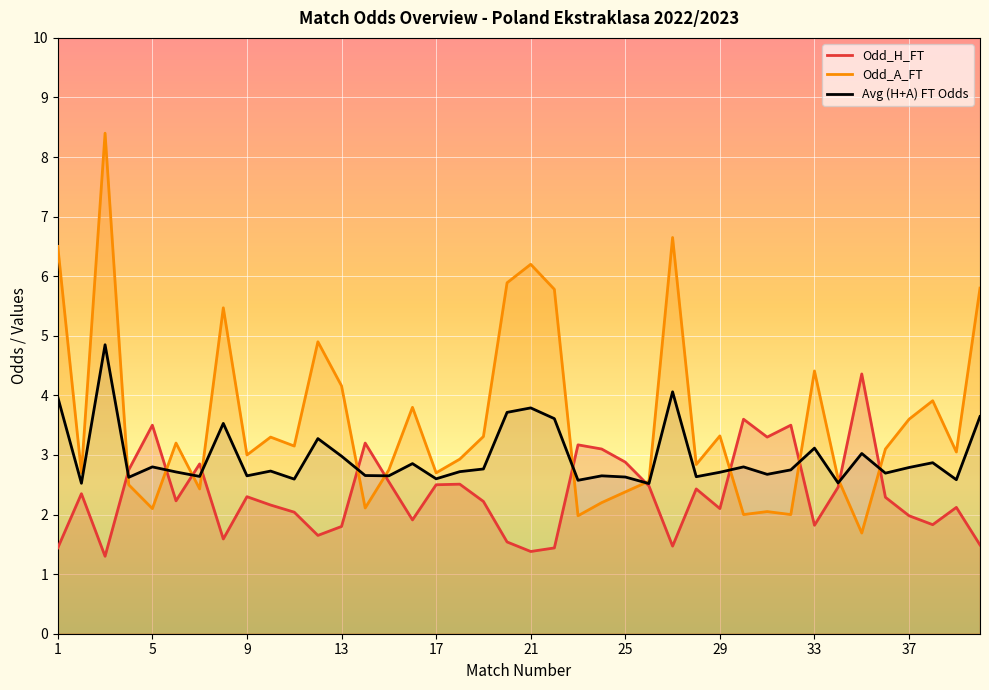

What is the greatest value displayed?

4.9